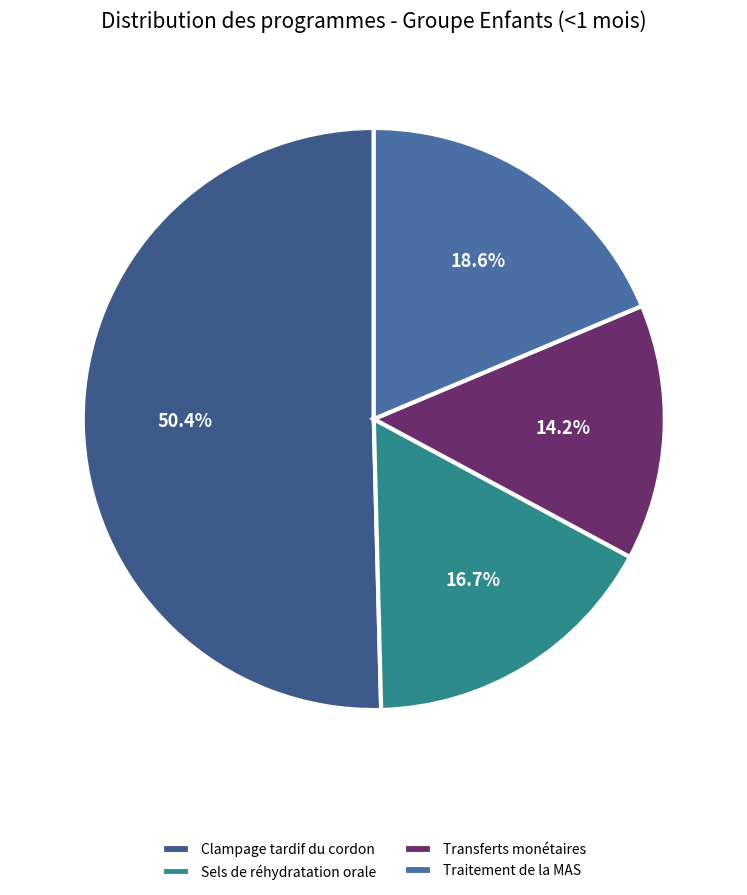

Which category accounts for the majority?

Clampage tardif du cordon